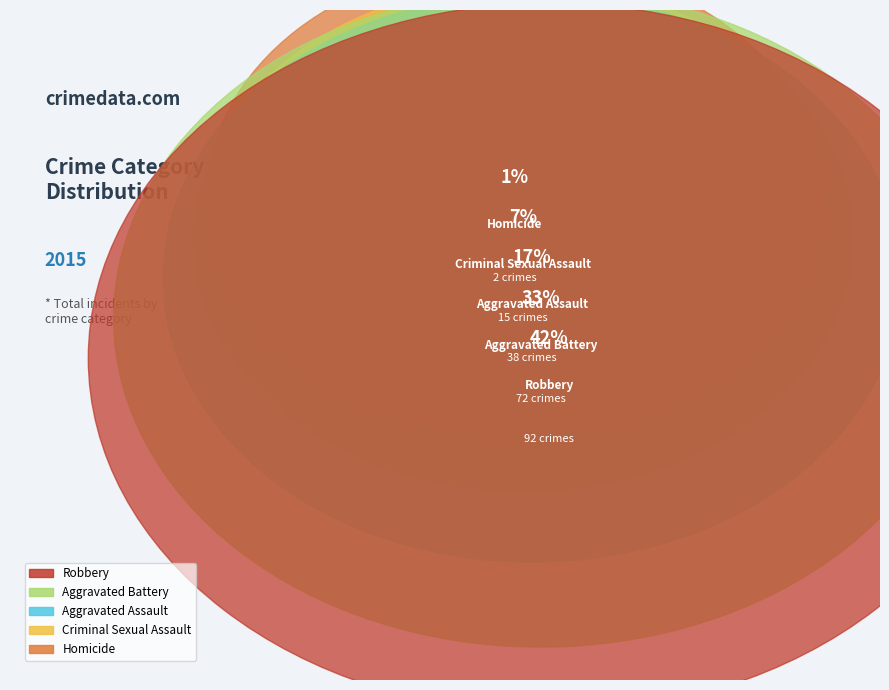

Is there any slice that represents more than half of the pie?

No